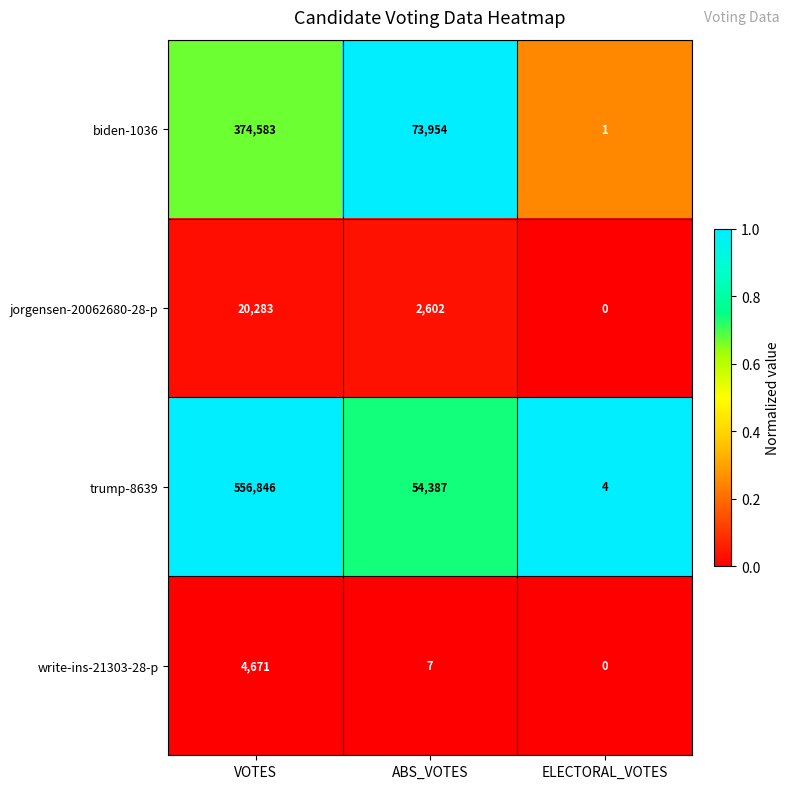

List the series in order of their peak value, lowest first.

write-ins-21303-28-p, jorgensen-20062680-28-p, biden-1036, trump-8639